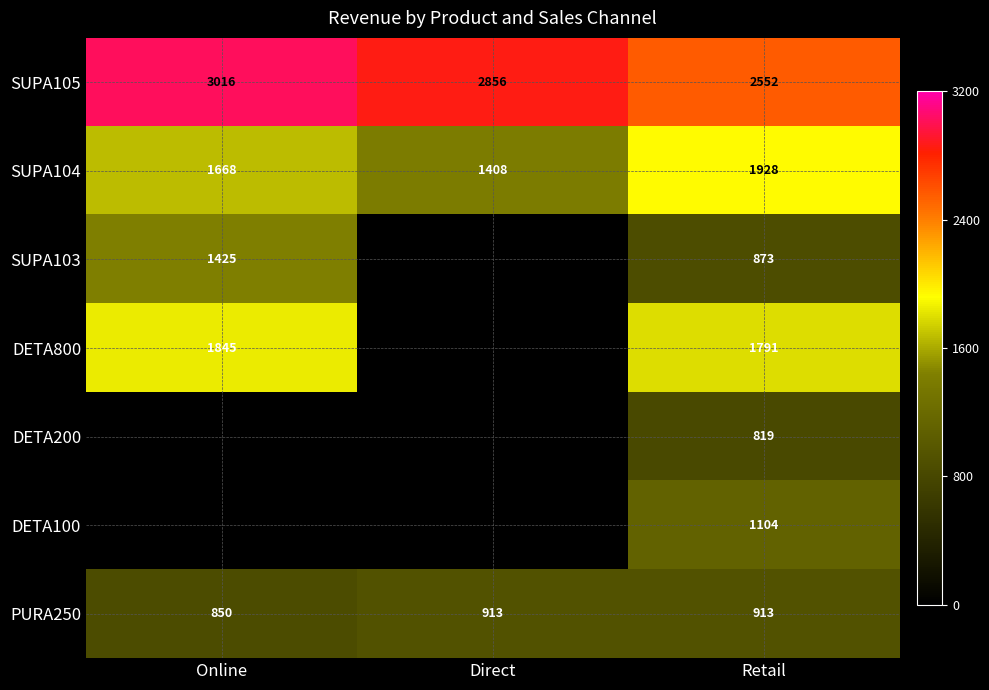

What is the average value of the PURA250 series?

892.5